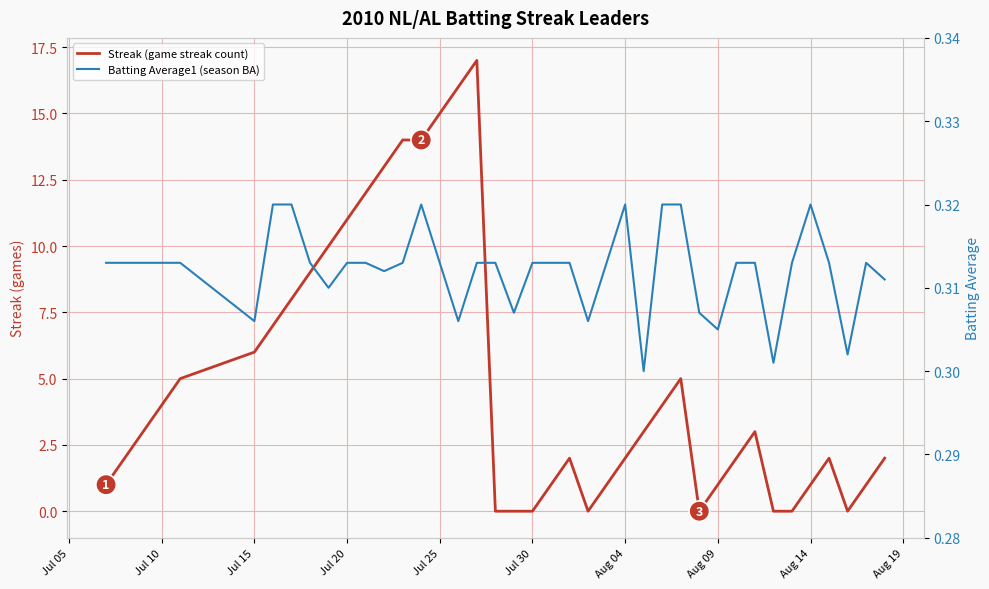

True or false: Batting Average1 (season BA) and Streak (game streak count) cross at least once.

True